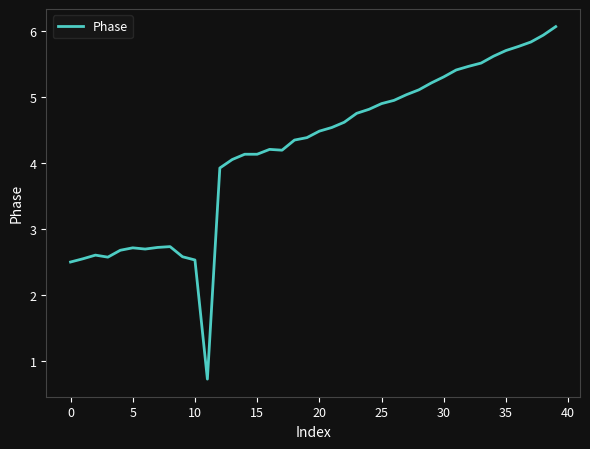

What is the maximum value shown in the chart?

6.1